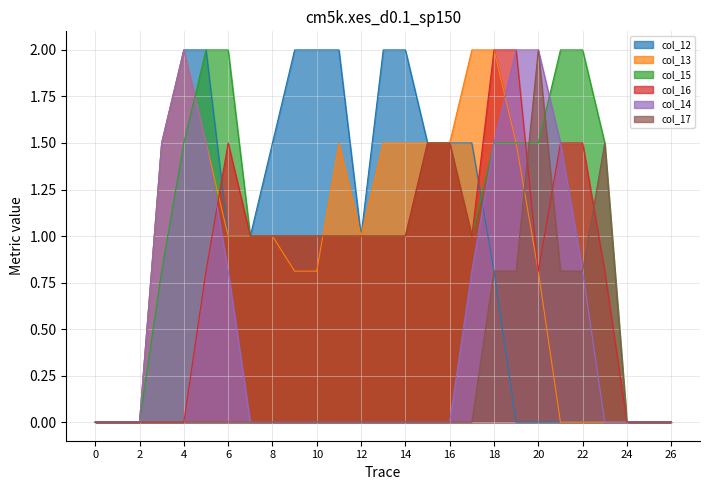

Where does the col_16 series first go above 1?

6